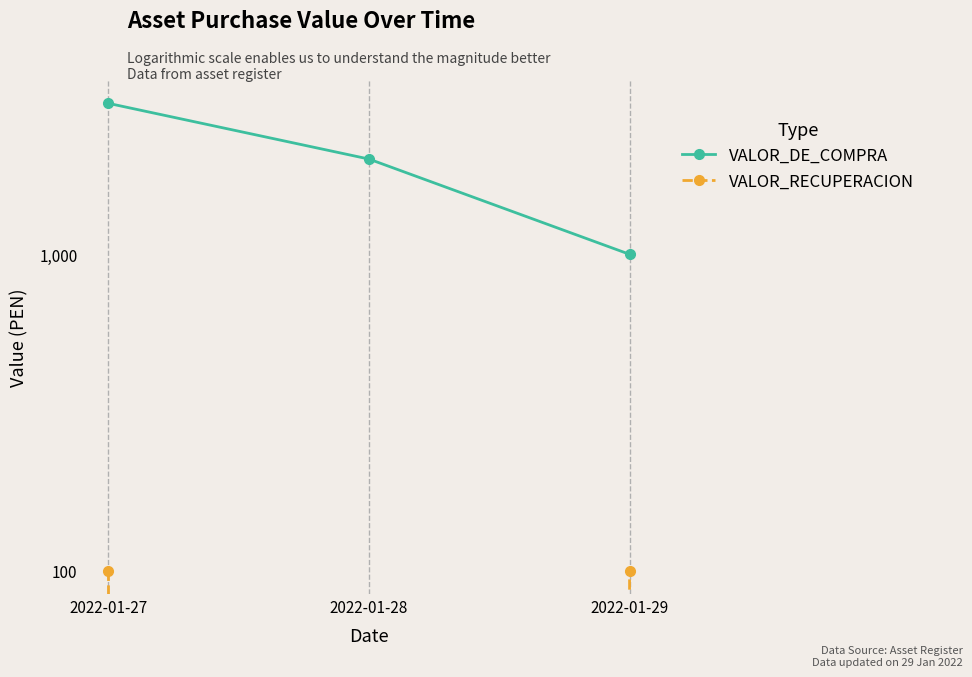

The value of VALOR_RECUPERACION at 2022-01-28 is -63. True or false?

False